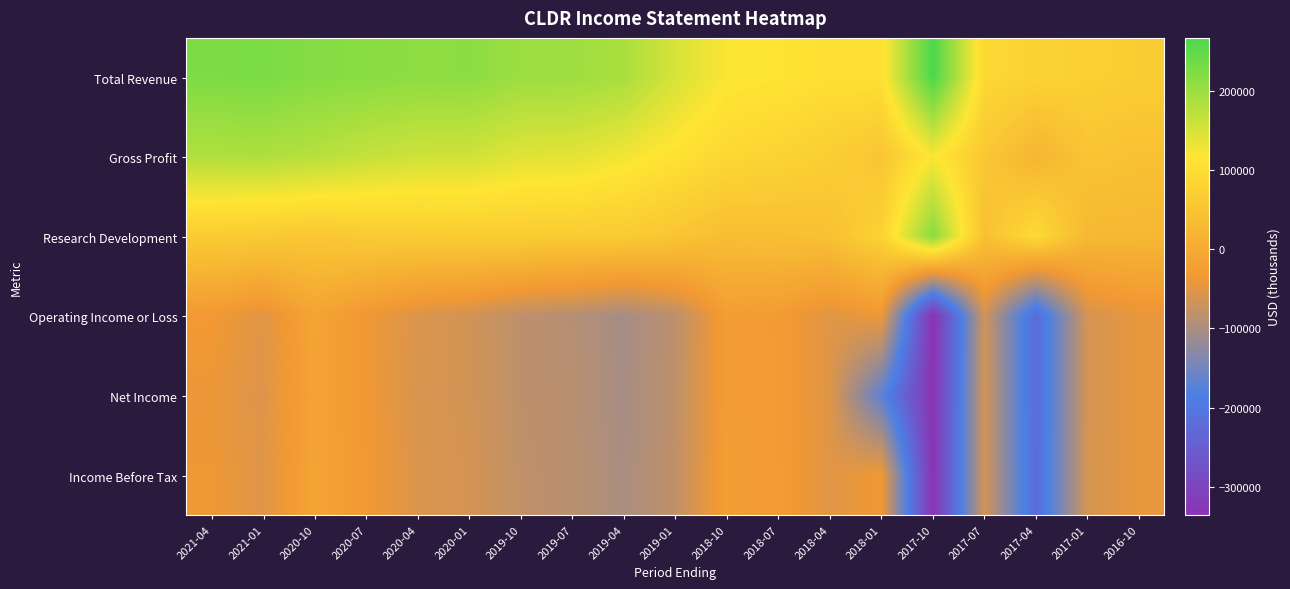

Reading left to right, list all the values displayed in this chart.

Total Revenue: 2021-04=224300	2021-01=226600	2020-10=217900	2020-07=214300	2020-04=210500	2020-01=211700	2019-10=198300	2019-07=196700	2019-04=187500	2019-01=148700	2018-10=119000	2018-07=113000	2018-04=103500	2018-01=105700	2017-10=266600	2017-07=89800	2017-04=79600	2017-01=72800	2016-10=67300
Gross Profit: 2021-04=181200	2021-01=183300	2020-10=175900	2020-07=164700	2020-04=156300	2020-01=155200	2019-10=140700	2019-07=139600	2019-04=126300	2019-01=108000	2018-10=89000	2018-07=80900	2018-04=70100	2018-01=52100	2017-10=120000	2017-07=57800	2017-04=19500	2017-01=51100	2016-10=44400
Research Development: 2021-04=65800	2021-01=61700	2020-10=56300	2020-07=62300	2020-04=64200	2020-01=67000	2019-10=66700	2019-07=65700	2019-04=64200	2019-01=52800	2018-10=37600	2018-07=39800	2018-04=43700	2018-01=77900	2017-10=214900	2017-07=42800	2017-04=95800	2017-01=26400	2016-10=24700
Operating Income or Loss: 2021-04=-33700	2021-01=-51600	2020-10=-12300	2020-07=-36600	2020-04=-55800	2020-01=-64500	2019-10=-82500	2019-07=-89100	2019-04=-103700	2019-01=-83200	2018-10=-25700	2018-07=-29400	2018-04=-51700	2018-01=-38100	2017-10=-336000	2017-07=-65700	2017-04=-222300	2017-01=-61100	2016-10=-43900
Net Income: 2021-04=-40400	2021-01=-54800	2020-10=-13900	2020-07=-36000	2020-04=-58000	2020-01=-64300	2019-10=-82100	2019-07=-87000	2019-04=-103100	2019-01=-81700	2018-10=-25900	2018-07=-28900	2018-04=-52300	2018-01=-168700	2017-10=-333400	2017-07=-64200	2017-04=-222300	2017-01=-61400	2016-10=-44000
Income Before Tax: 2021-04=-37900	2021-01=-52700	2020-10=-12500	2020-07=-34100	2020-04=-56100	2020-01=-62100	2019-10=-79800	2019-07=-85800	2019-04=-100200	2019-01=-79900	2018-10=-24400	2018-07=-28200	2018-04=-51000	2018-01=-35400	2017-10=-332100	2017-07=-63400	2017-04=-221700	2017-01=-60700	2016-10=-43600